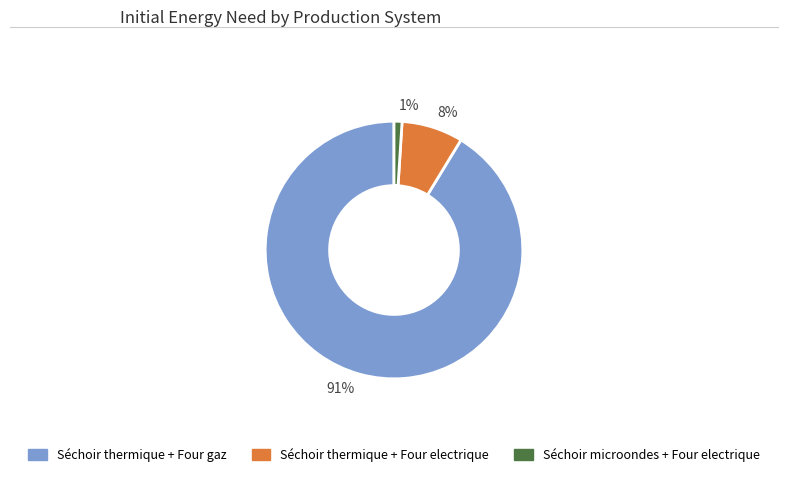

Rank the categories by value from lowest to highest.

Séchoir microondes + Four electrique, Séchoir thermique + Four electrique, Séchoir thermique + Four gaz